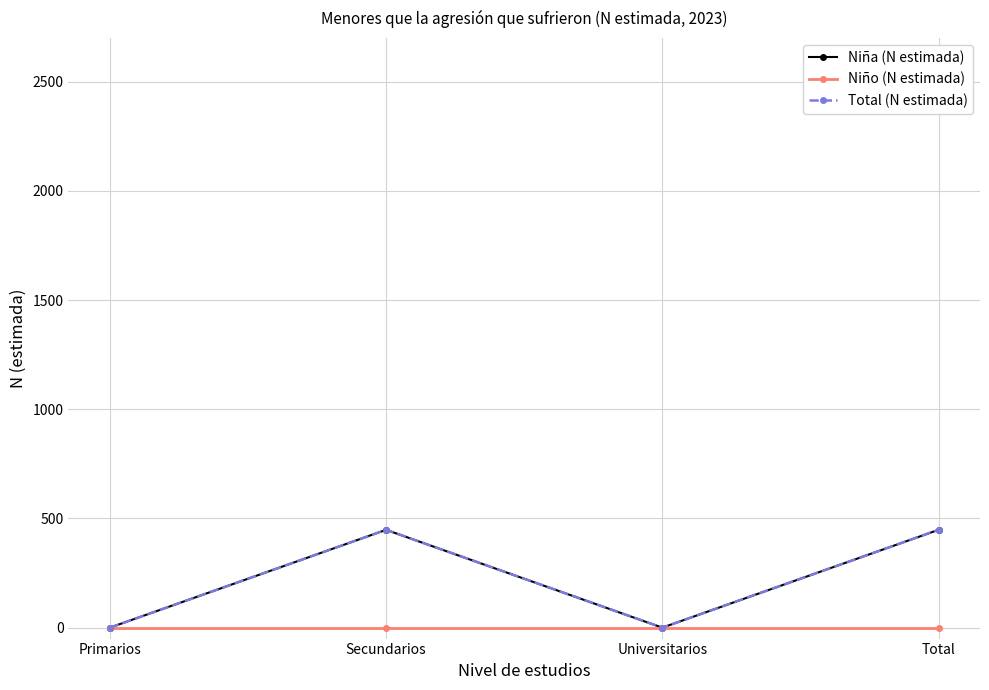

The value of Total (N estimada) at Secundarios is 118. True or false?

False